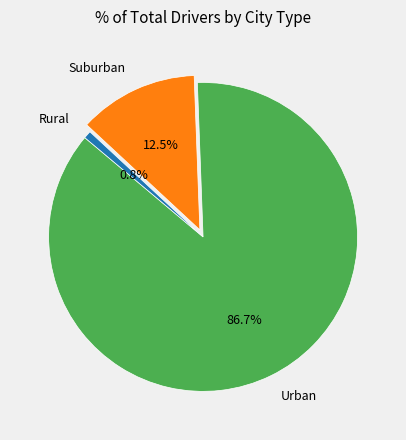

How many segments does this pie chart have?

3